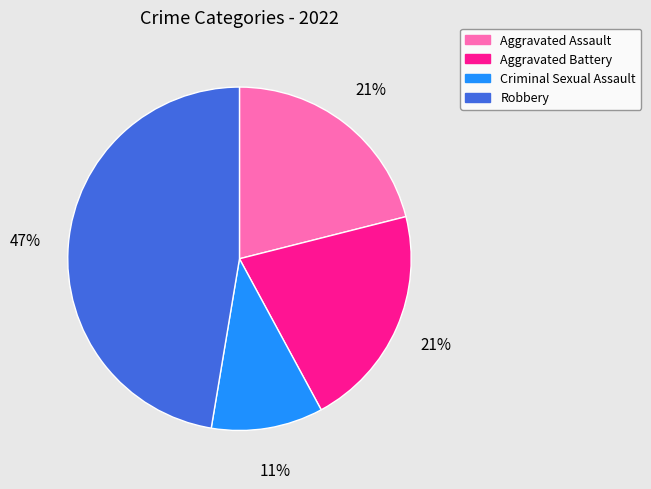

Is the sum of Robbery and Aggravated Assault greater than half?

Yes